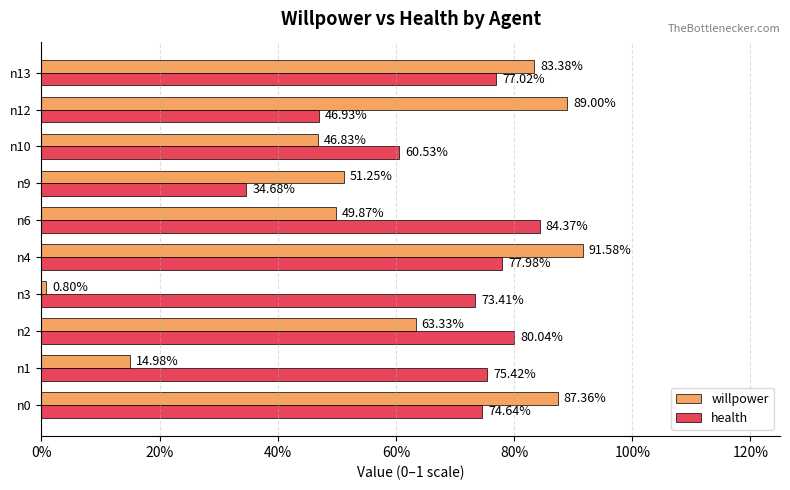

What are all the series names shown in the legend?

willpower, health